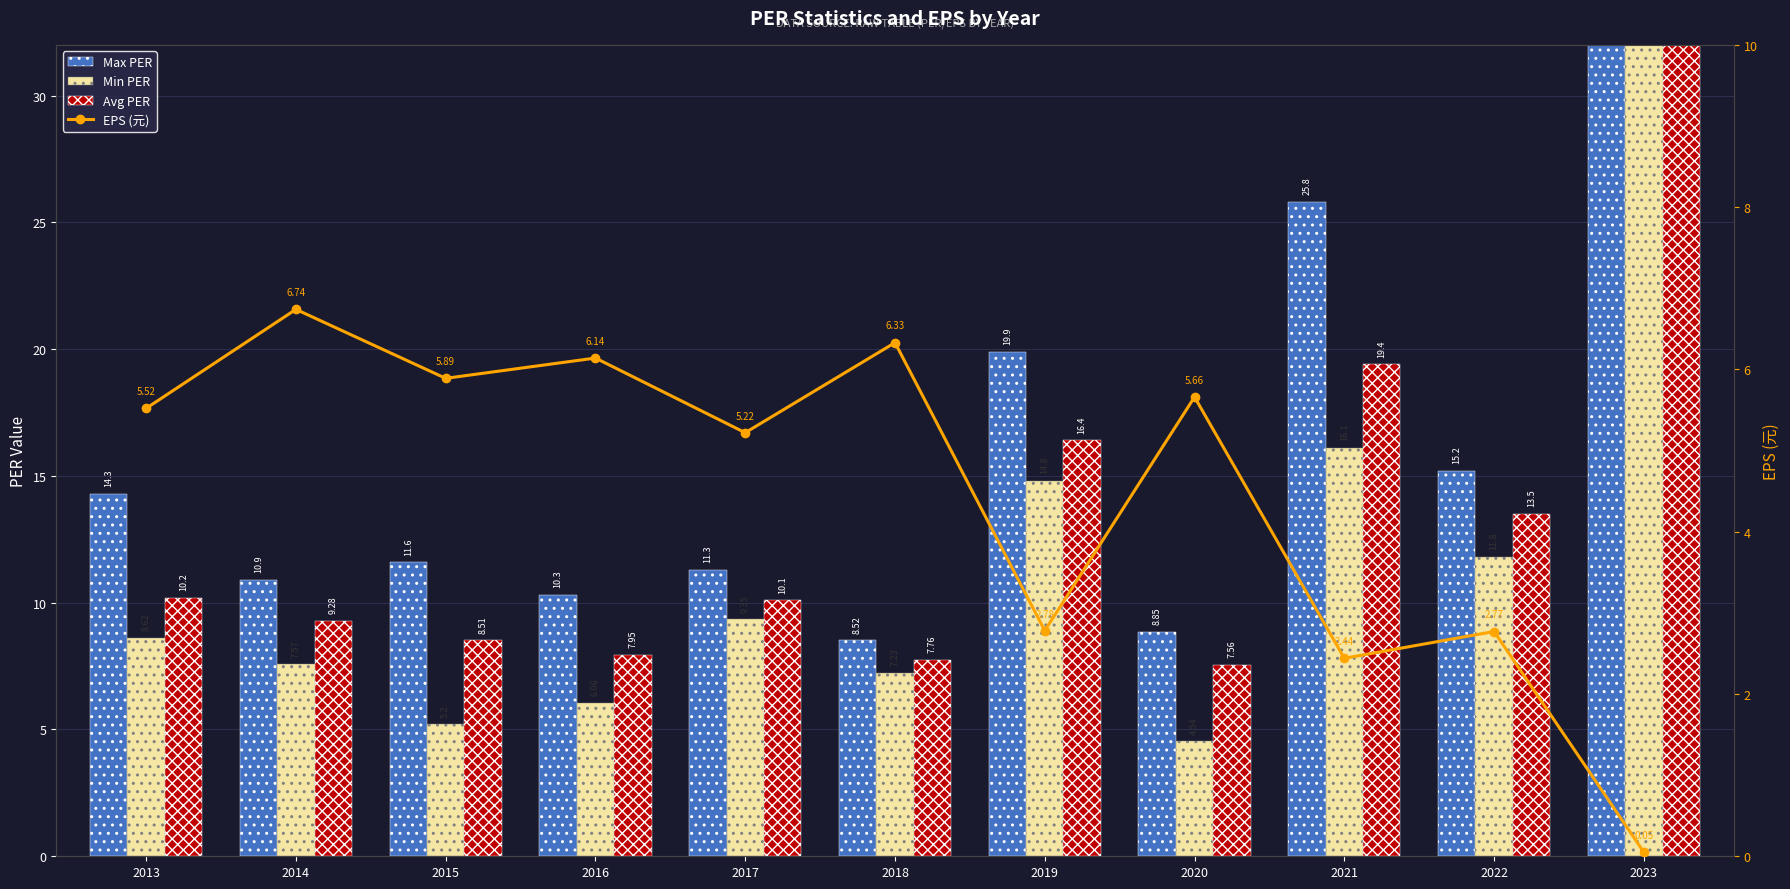

At which category is the sum across all series the highest?

2023